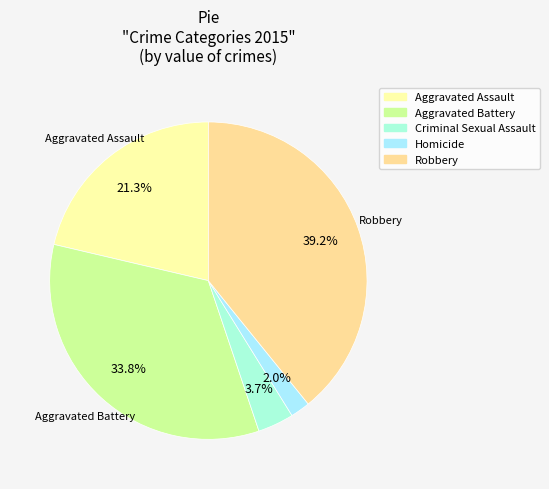

What is the ratio of the value at Robbery to the value at Aggravated Assault?

1.8